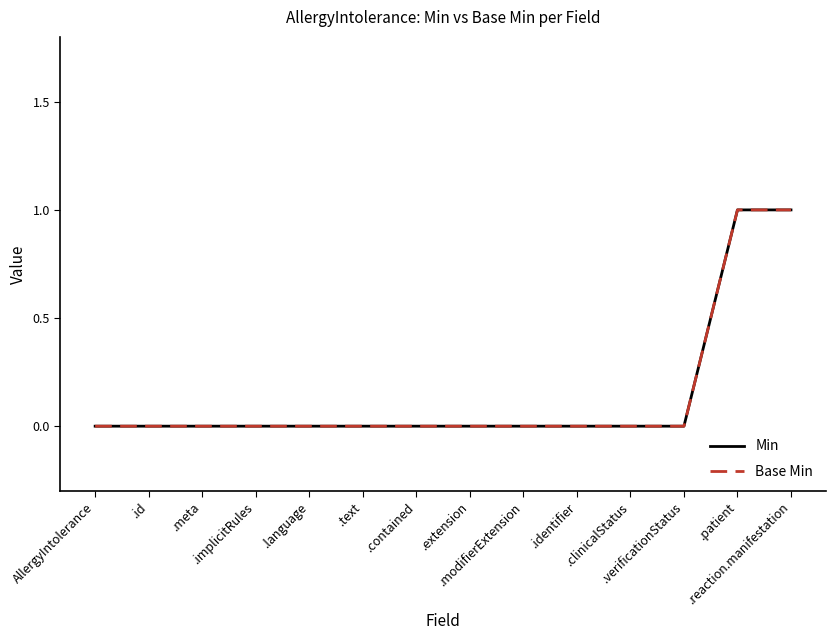

List the labels in order of Base Min value, largest first.

.patient, .reaction.manifestation, AllergyIntolerance, .id, .meta, .implicitRules, .language, .text, .contained, .extension, .modifierExtension, .identifier, .clinicalStatus, .verificationStatus